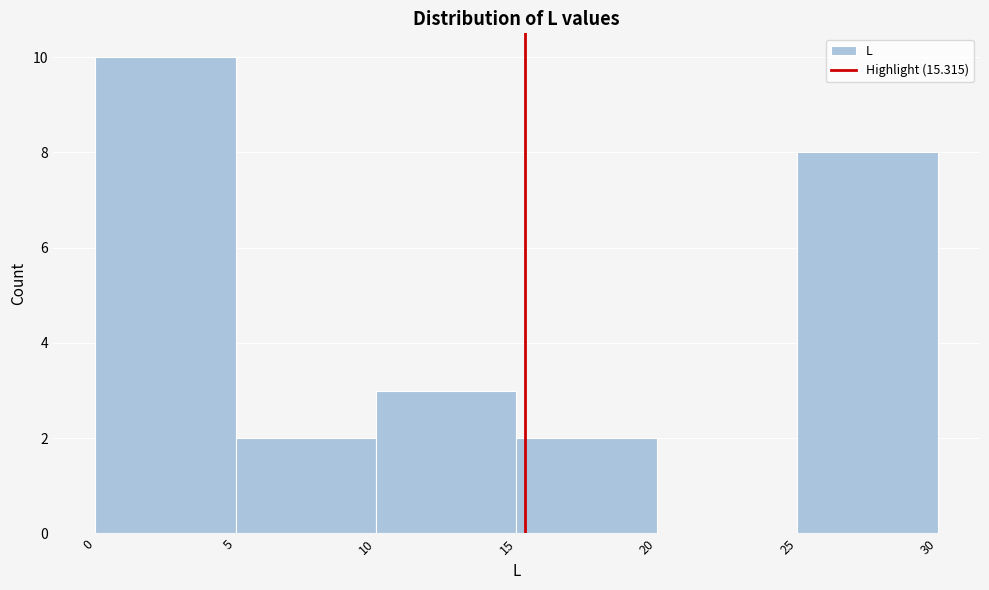

How tall is the bar that spans 0 to 5 on the x-axis? The values are not printed on the chart, so give them approximately, as read against the axis.

10